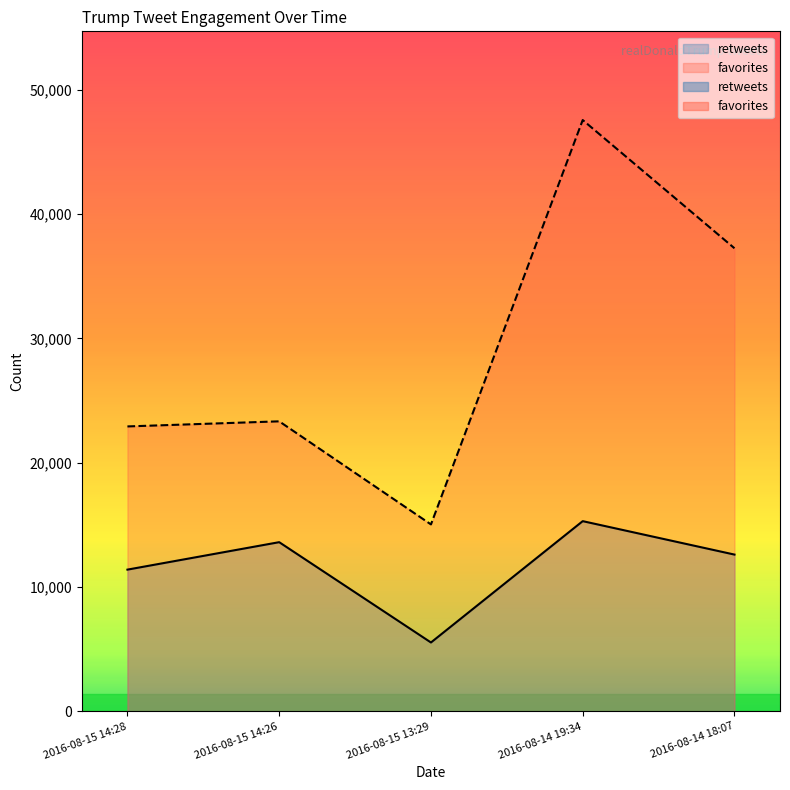

Which series has the largest total across all categories?

favorites